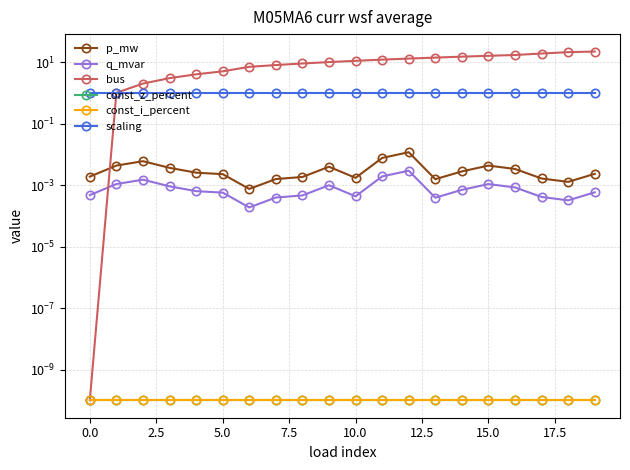

What is the label of the 8th point from the right?

12